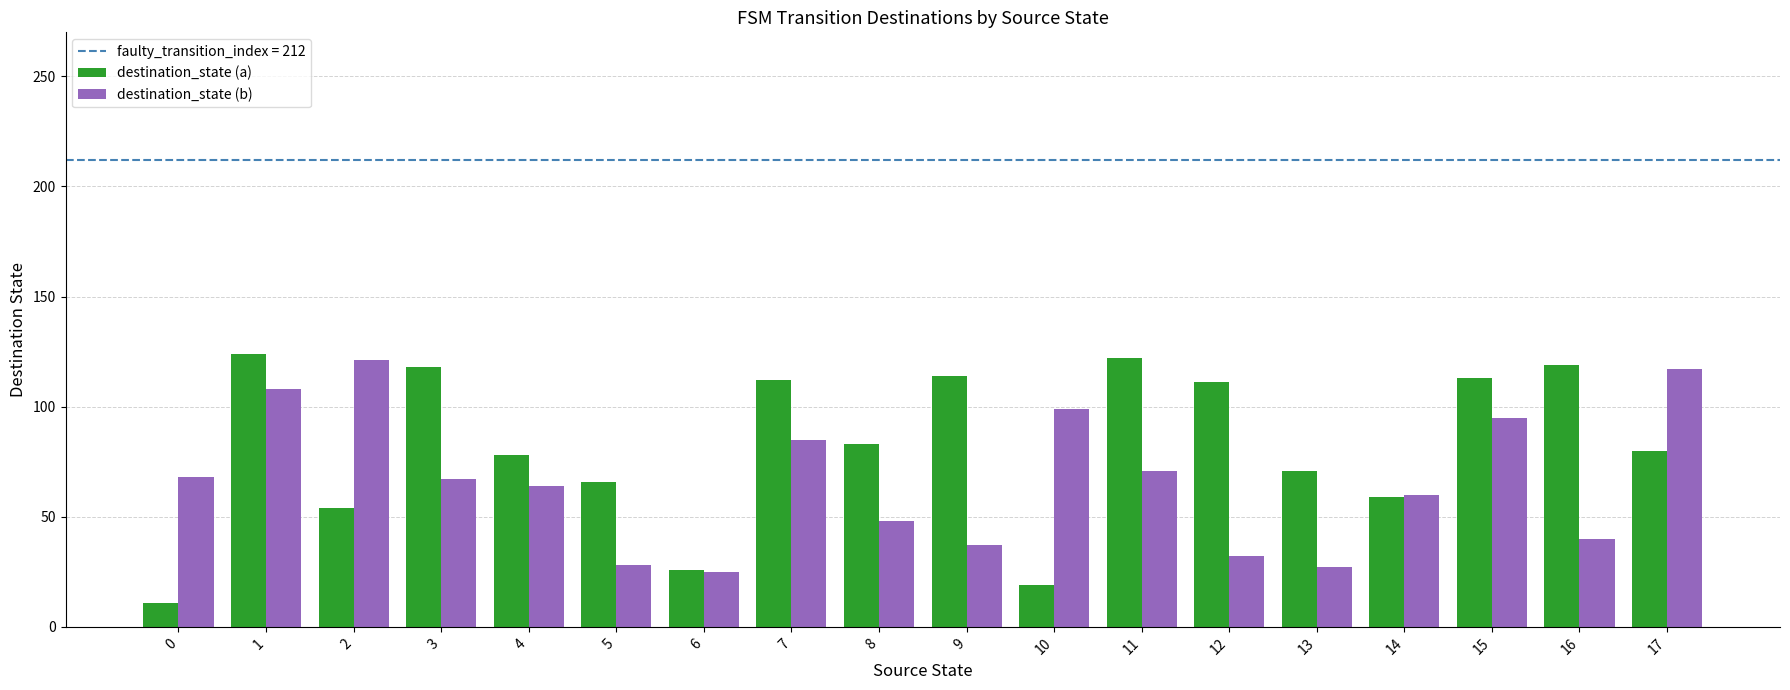

What is the total value across all series at 15?

208